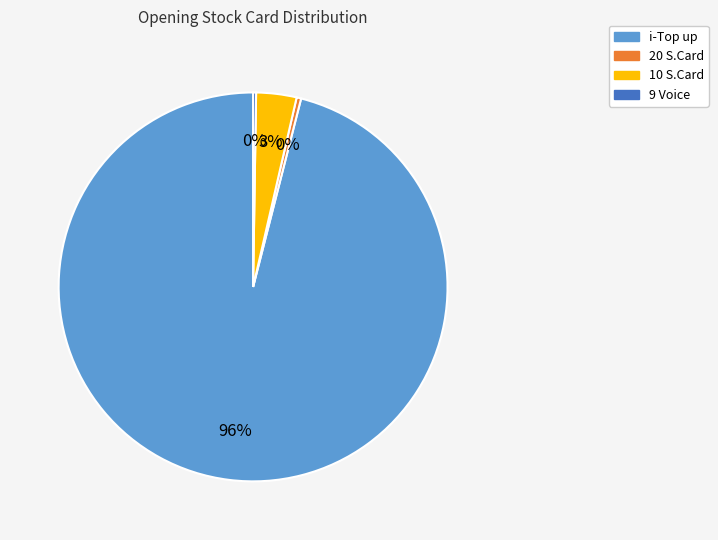

To the nearest percent, what portion does 10 S.Card represent?

3%